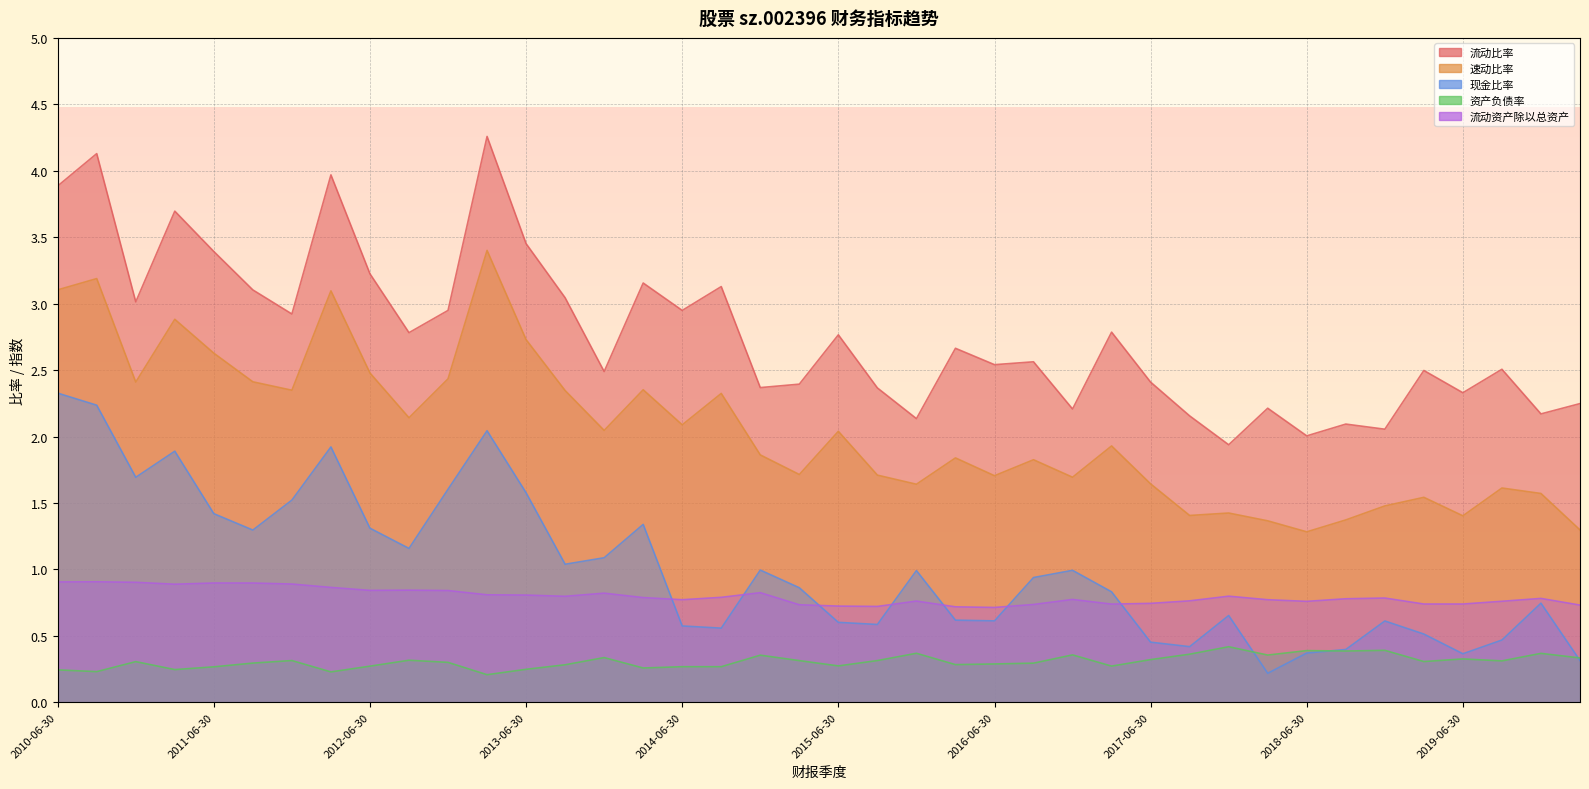

What are all the series names shown in the legend?

流动比率, 速动比率, 现金比率, 资产负债率, 流动资产除以总资产